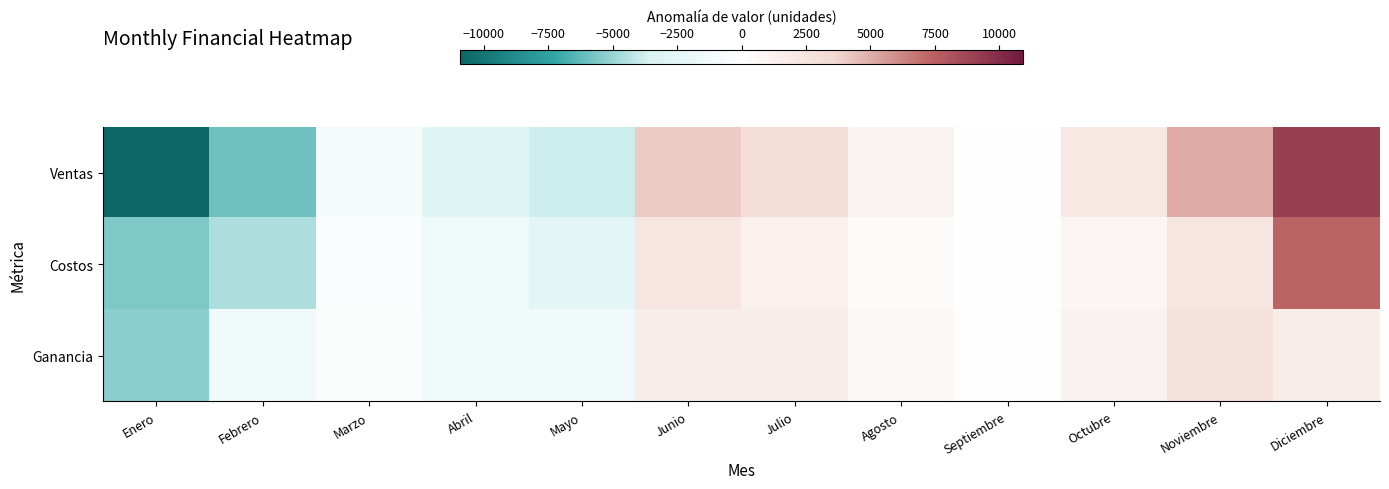

What is the total value across all series at Febrero?

-11833.3